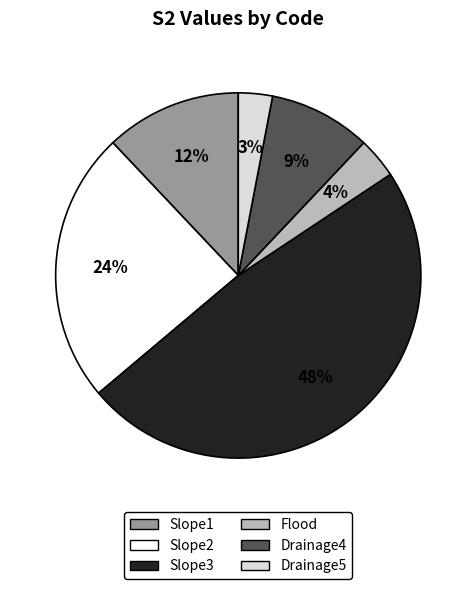

Which slice is the largest?

Slope3